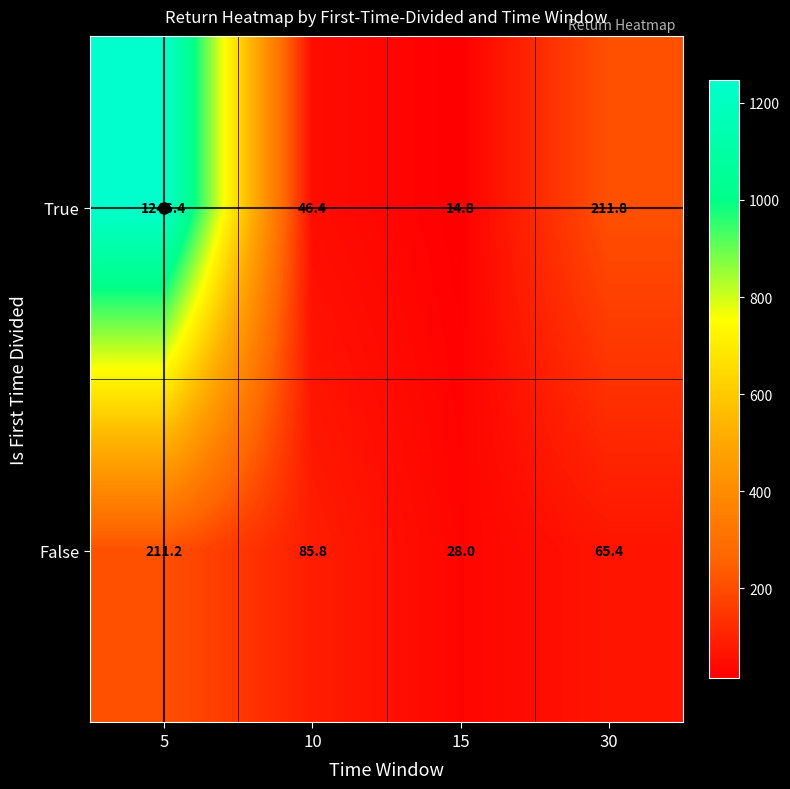

Is it true that True equals 70.8 at 10?

False